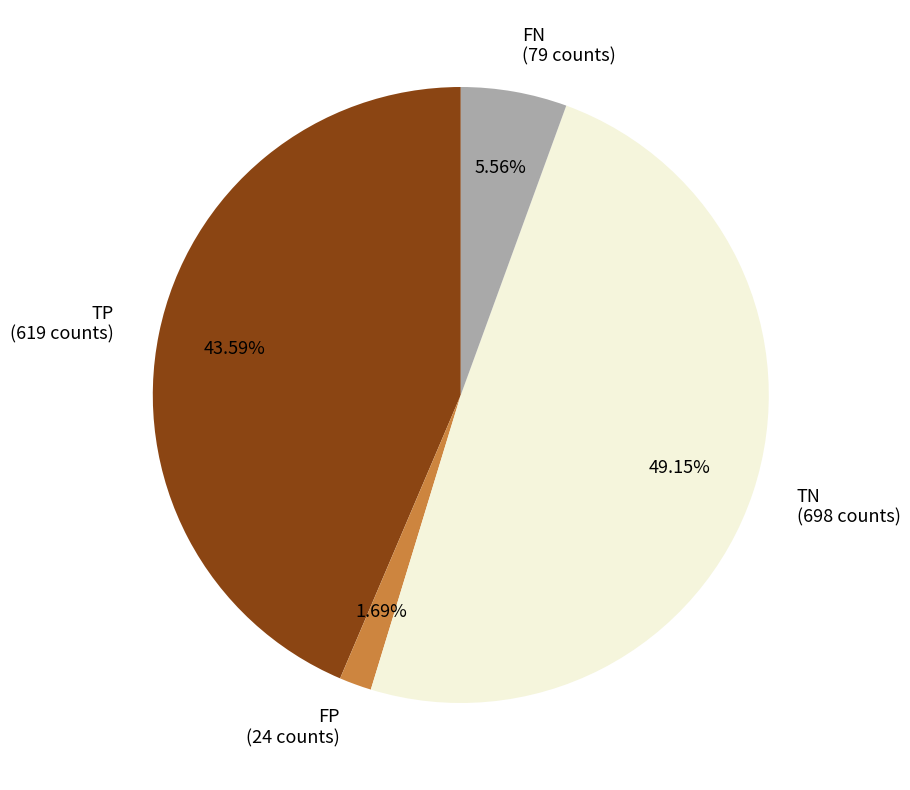

What percentage is the TP slice, to the nearest percent?

44%